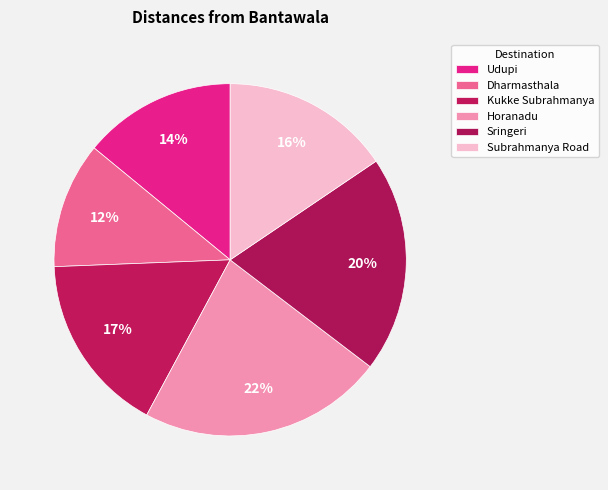

How many slices are in this pie chart?

6